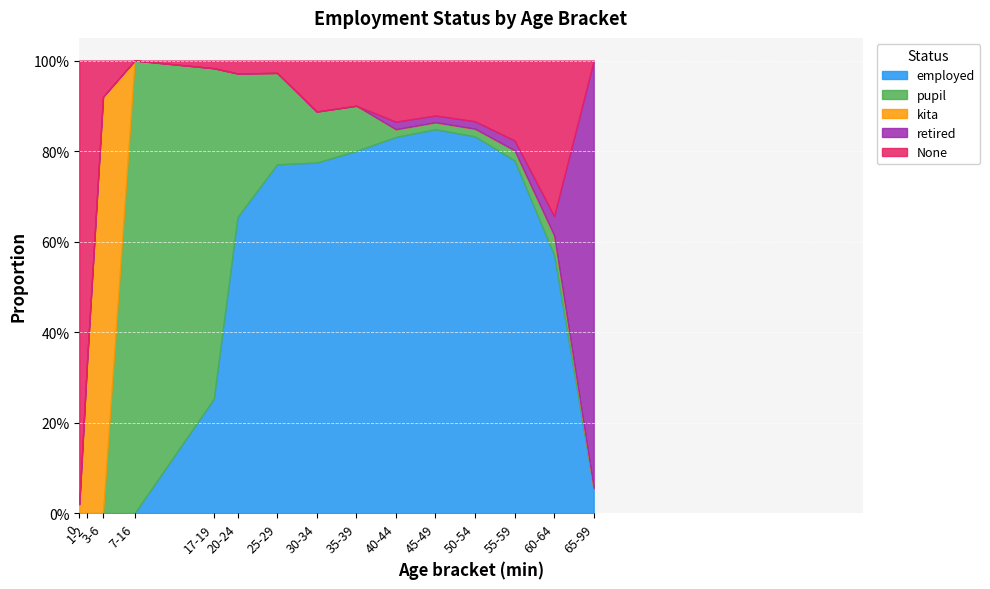

Read the pupil value at 30-34.

0.1